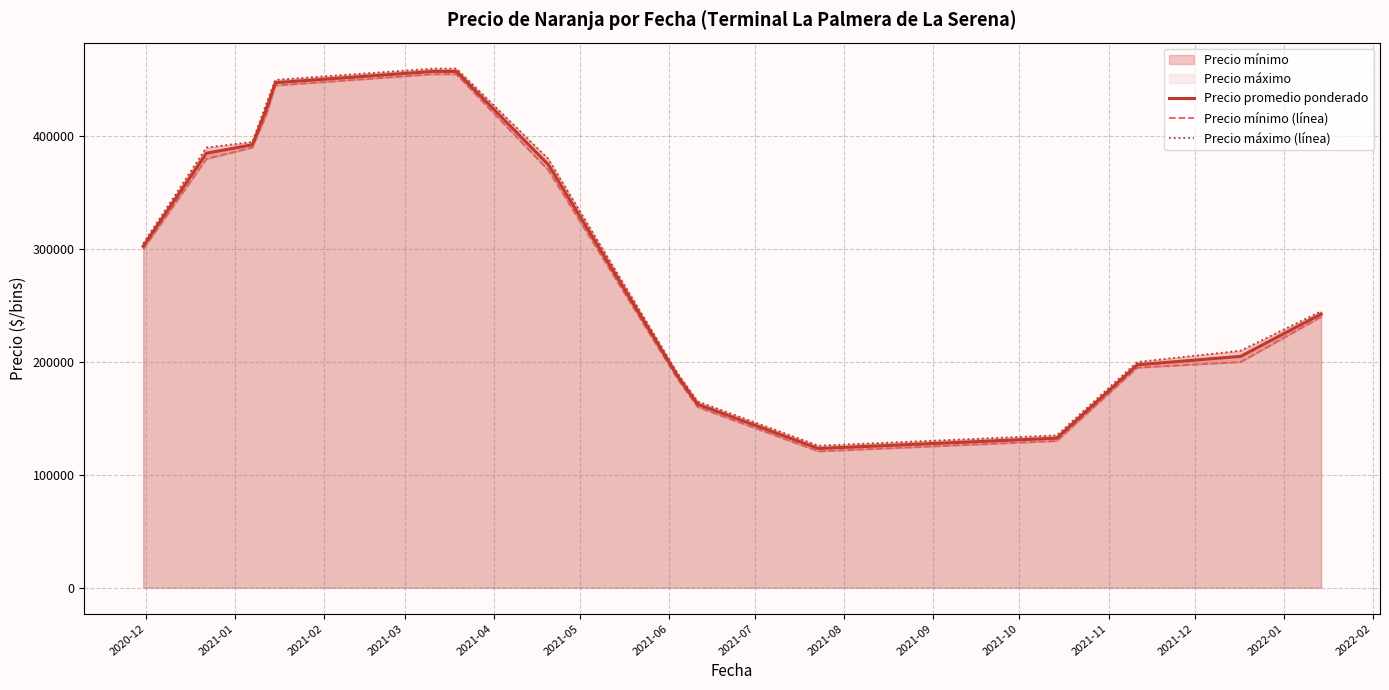

What is the maximum value shown in the chart?

460000.0